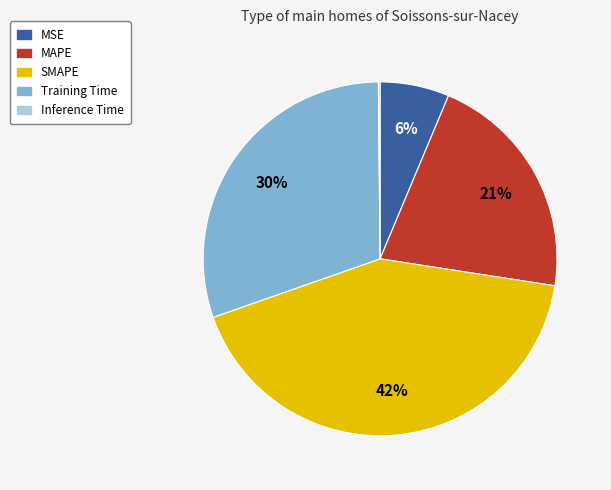

The MAPE slice represents 21% of the pie. True or false?

True